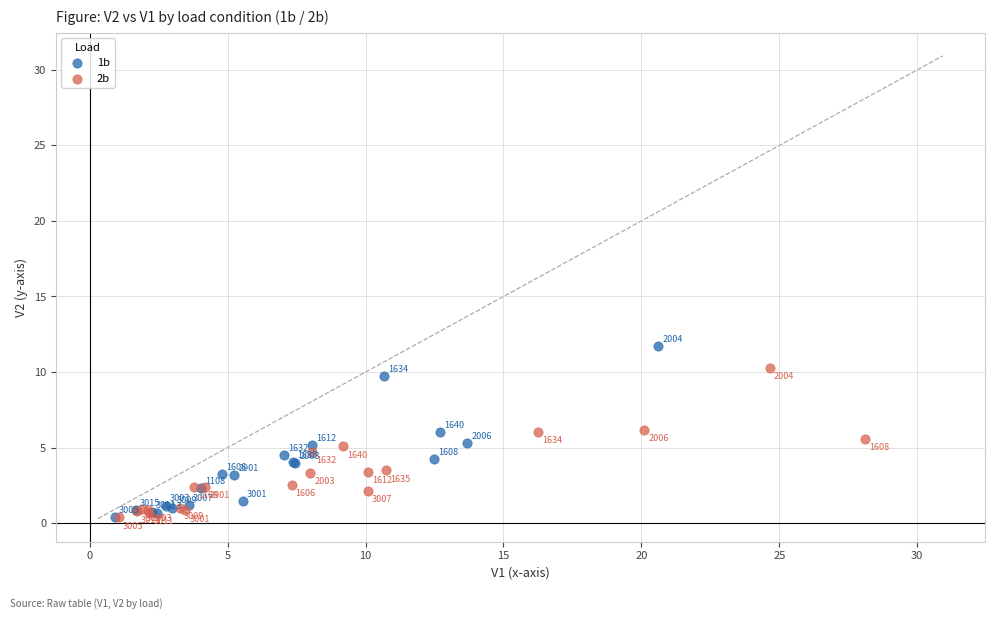

Which series contains the lowest Y value?

2b